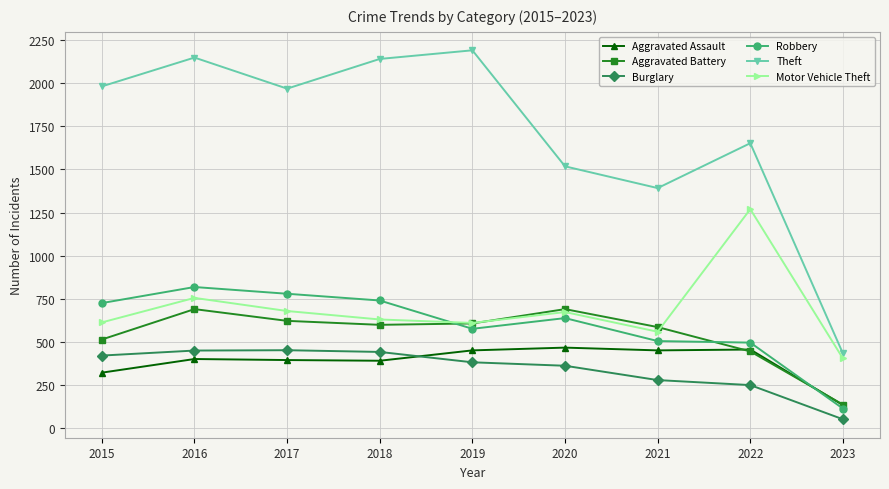

At which label is Theft closest to 1312?

2021